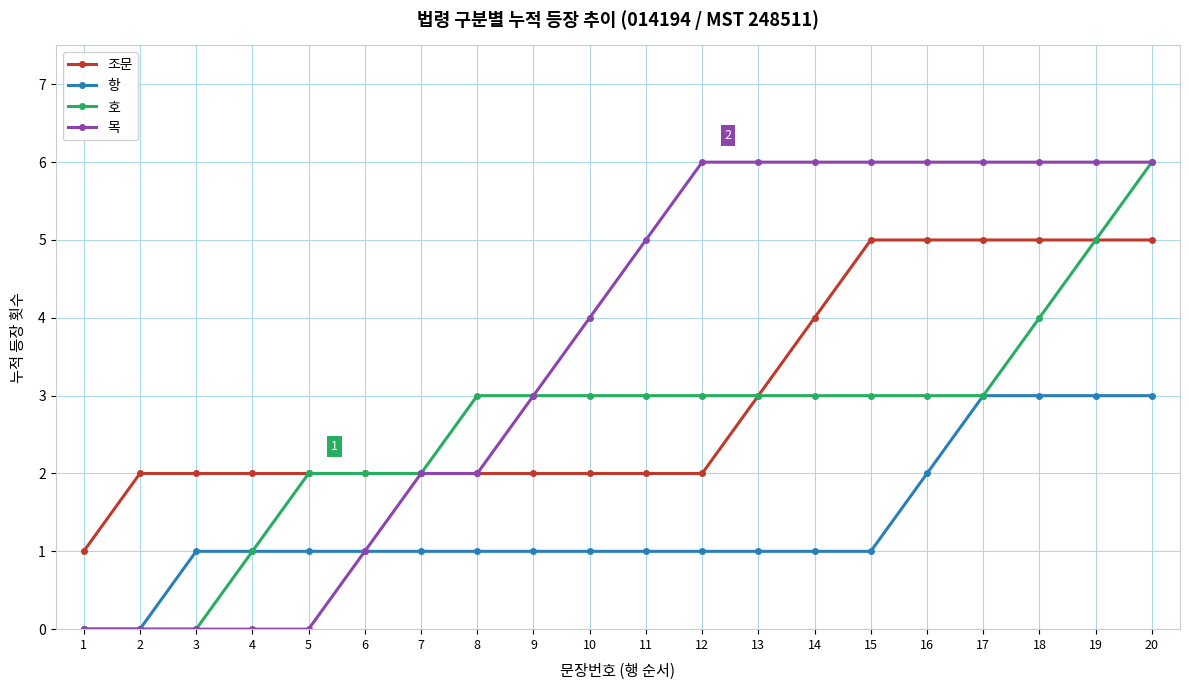

What is the maximum value for 목?

6